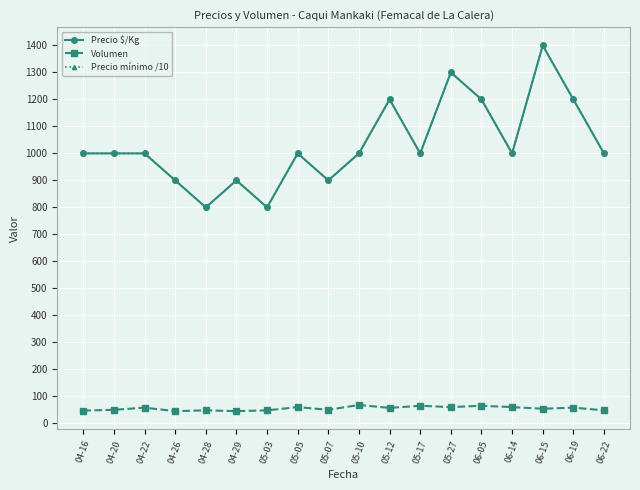

True or false: Volumen and Precio mínimo /10 intersect in this chart.

False